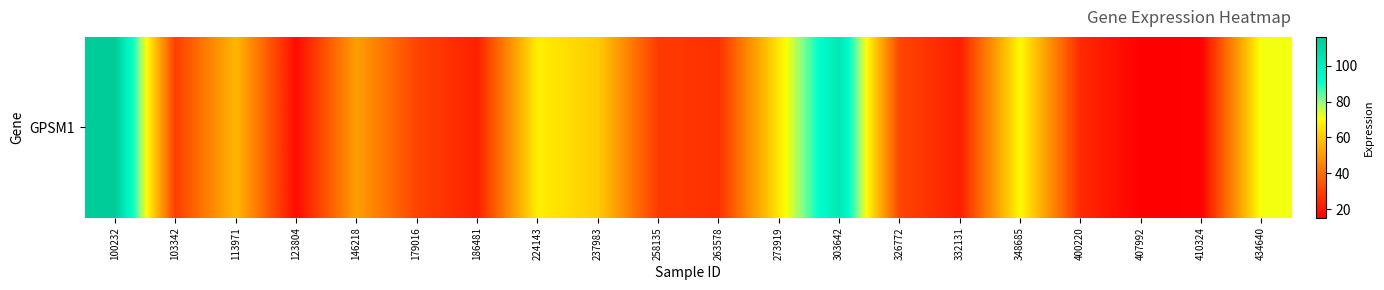

Approximately how many times larger is the value at 263578 compared to 237983?

0.4